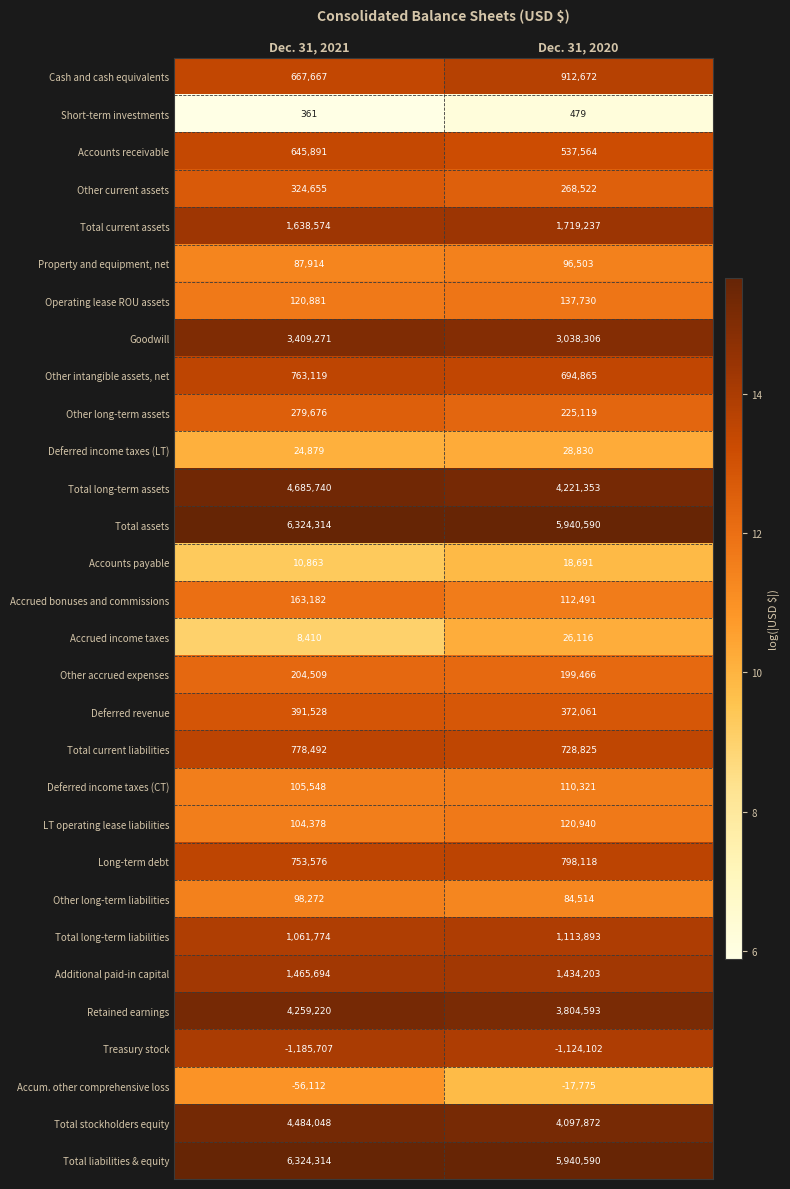

At how many categories does at least one series exceed 7?

2